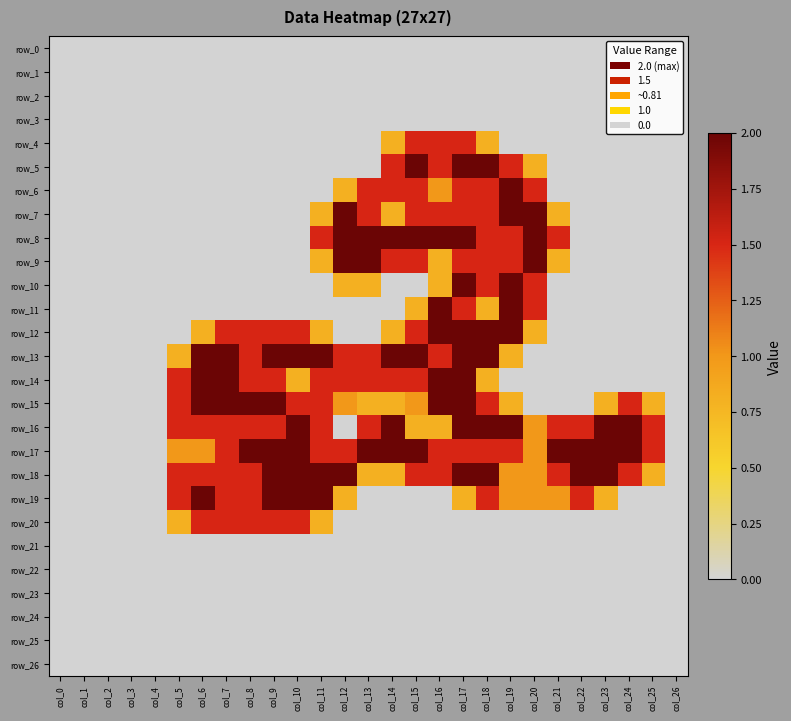

Which series has the widest spread of values?

row_5